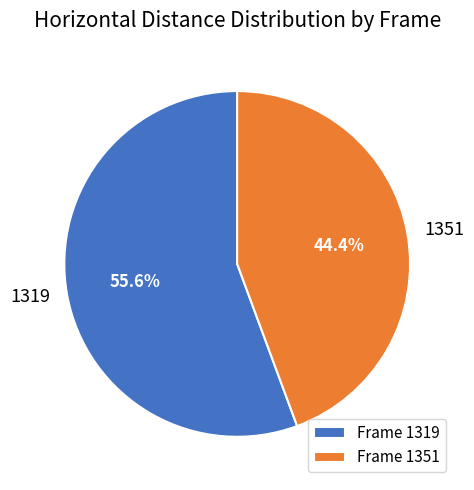

The 1319 slice represents 56% of the pie. True or false?

True